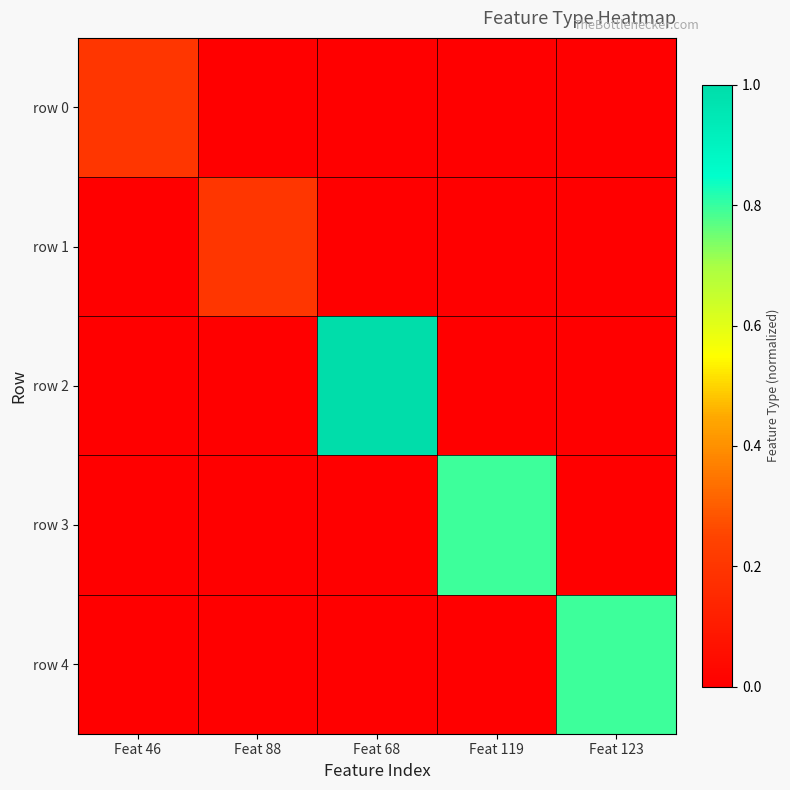

Reading left to right, extract all data points from this chart.

row 0: Feat 46=0.2	Feat 88=0.0	Feat 68=0.0	Feat 119=0.0	Feat 123=0.0
row 1: Feat 46=0.0	Feat 88=0.2	Feat 68=0.0	Feat 119=0.0	Feat 123=0.0
row 2: Feat 46=0.0	Feat 88=0.0	Feat 68=1.0	Feat 119=0.0	Feat 123=0.0
row 3: Feat 46=0.0	Feat 88=0.0	Feat 68=0.0	Feat 119=0.8	Feat 123=0.0
row 4: Feat 46=0.0	Feat 88=0.0	Feat 68=0.0	Feat 119=0.0	Feat 123=0.8